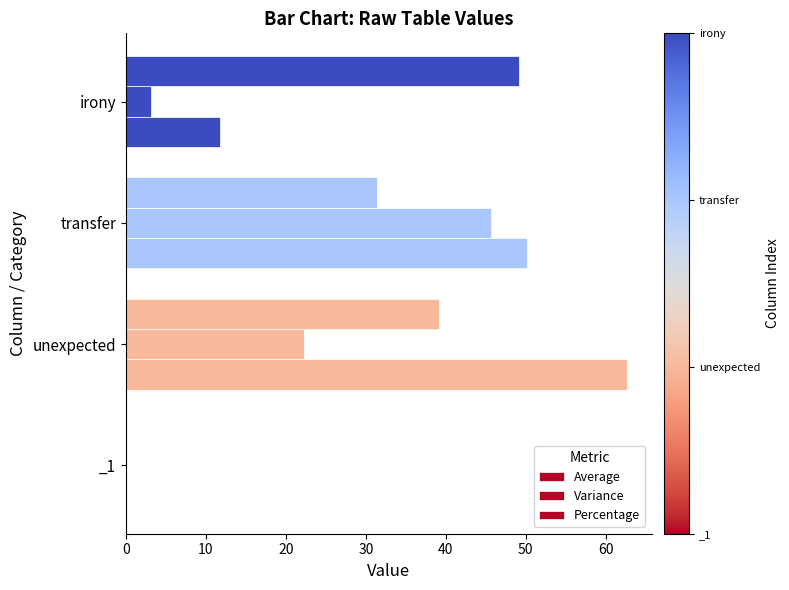

What is the greatest value displayed?

62.6